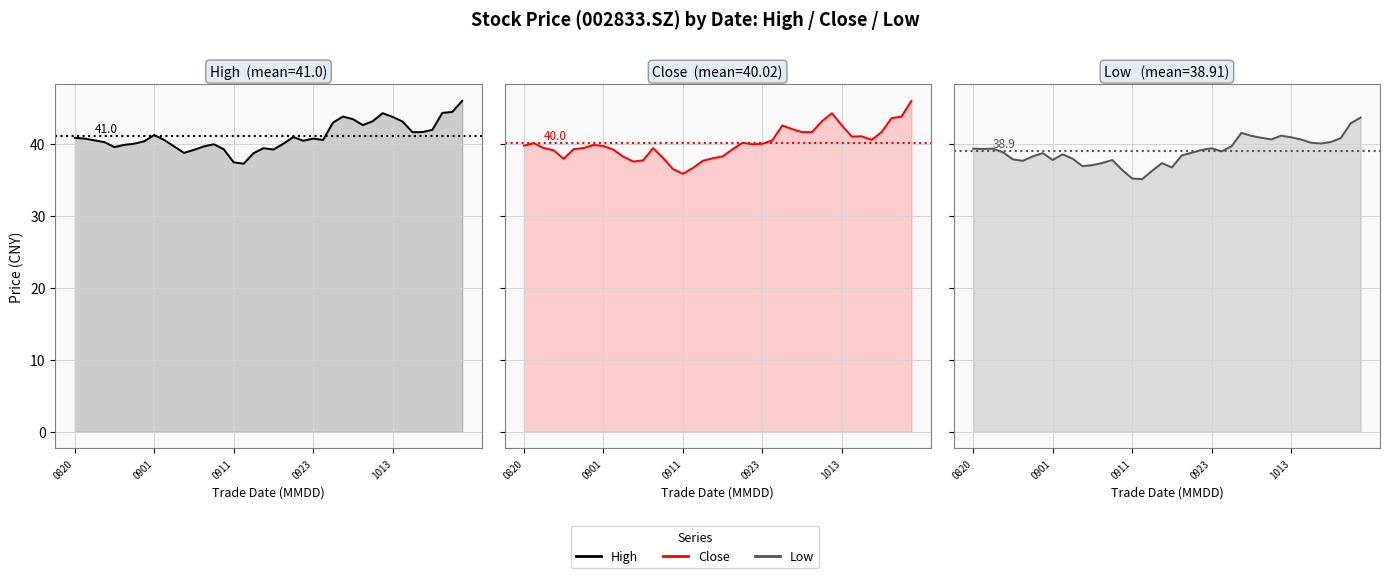

How many lines are shown in the chart?

3